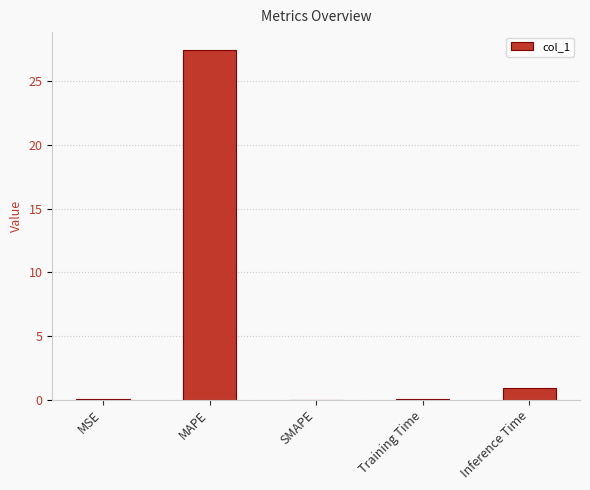

What is the greatest value displayed?

27.5